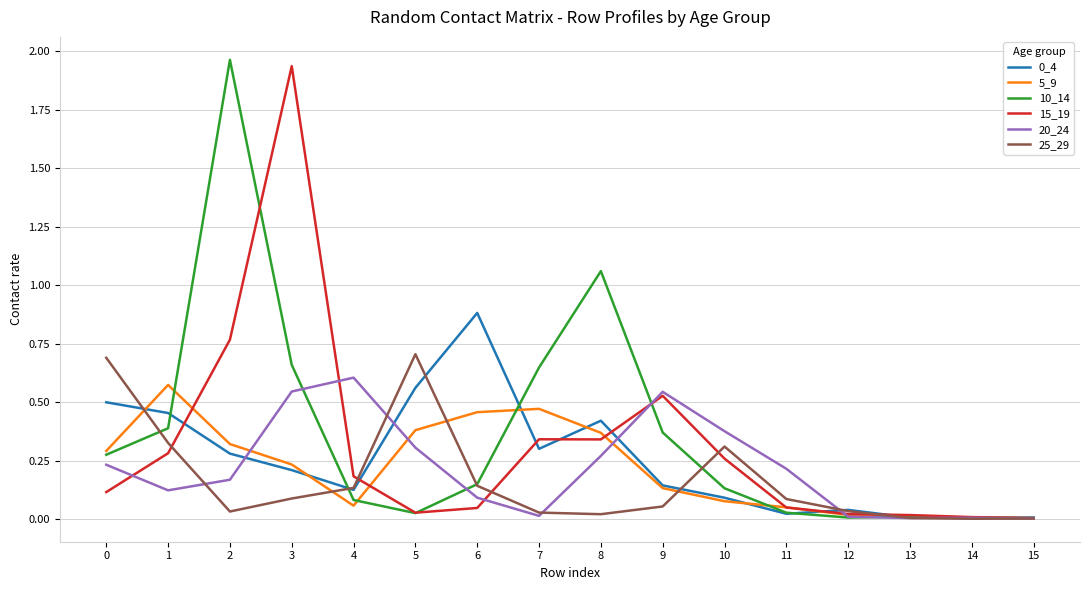

Count the number of categories in the chart.

16